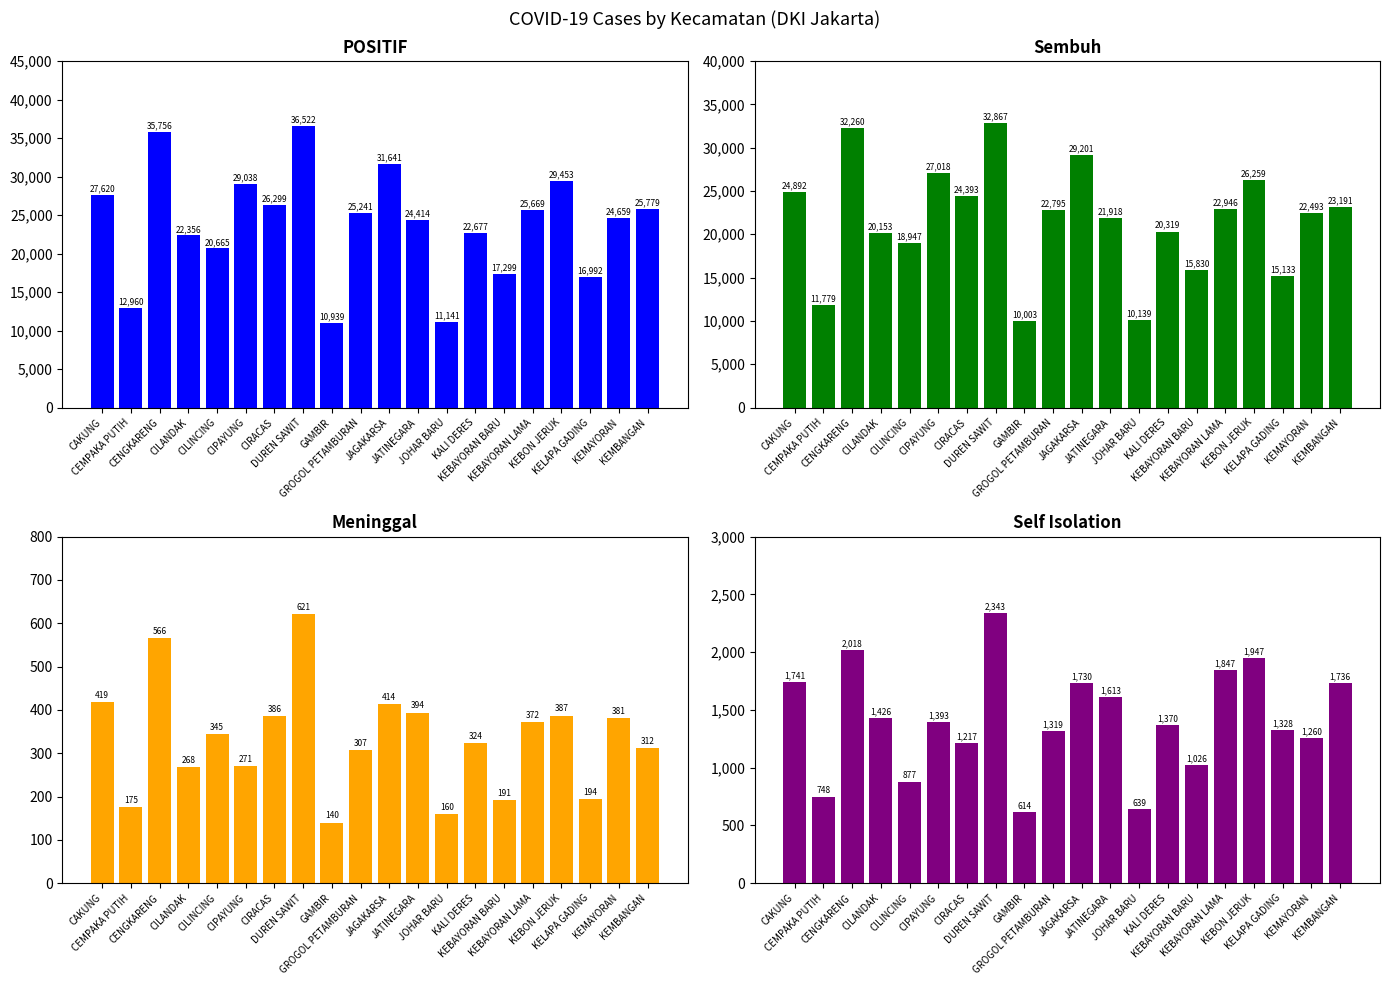

Reading left to right, what are all the values shown in this chart?

POSITIF: 27620	12960	35756	22356	20665	29038	26299	36522	10939	25241	31641	24414	11141	22677	17299	25669	29453	16992	24659	25779
Sembuh: 24892	11779	32260	20153	18947	27018	24393	32867	10003	22795	29201	21918	10139	20319	15830	22946	26259	15133	22493	23191
Meninggal: 419	175	566	268	345	271	386	621	140	307	414	394	160	324	191	372	387	194	381	312
Self Isolation: 1741	748	2018	1426	877	1393	1217	2343	614	1319	1730	1613	639	1370	1026	1847	1947	1328	1260	1736